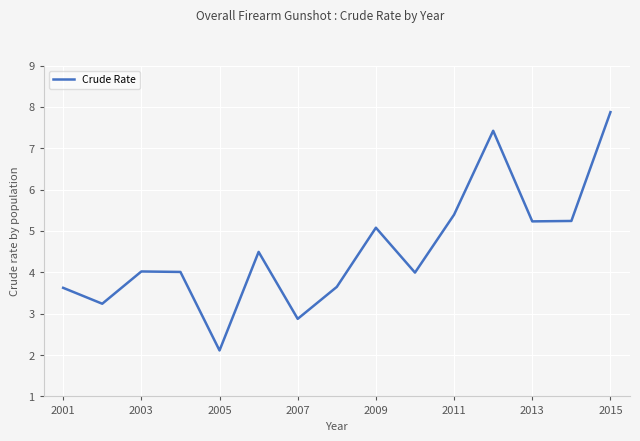

What is the smallest value displayed?

2.1